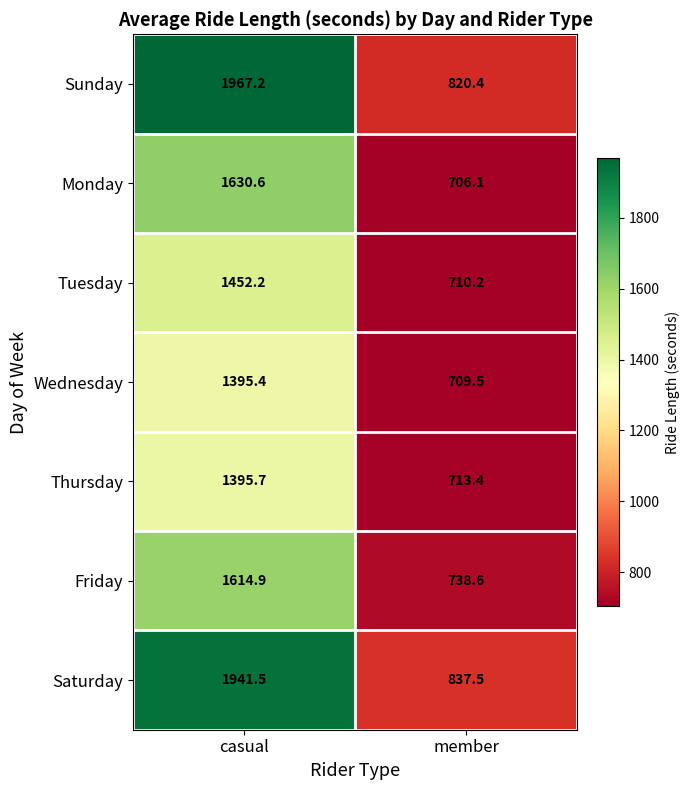

What is the sum of the Friday values at member and casual?

2353.5